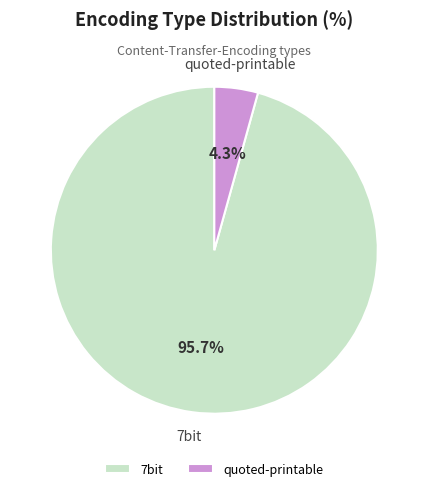

Which category accounts for the majority?

7bit